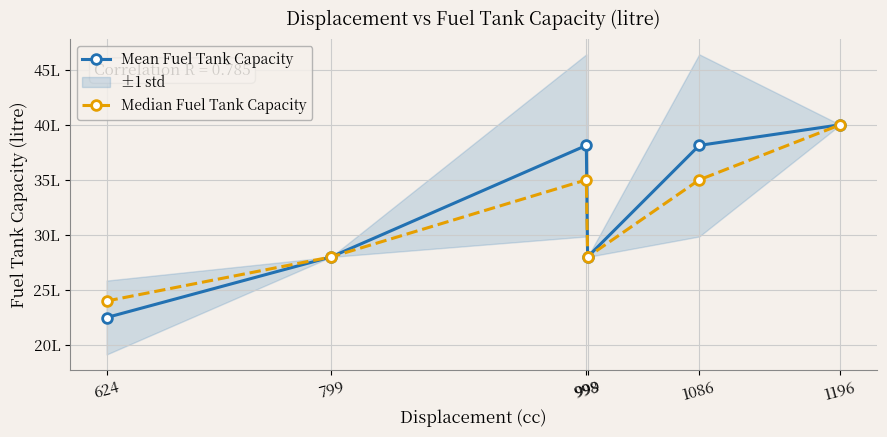

Reading left to right, extract all data points from this chart.

Mean Fuel Tank Capacity: 22.5	28.0	38.1	28.0	38.1	40.0
Median Fuel Tank Capacity: 24.0	28.0	35.0	28.0	35.0	40.0